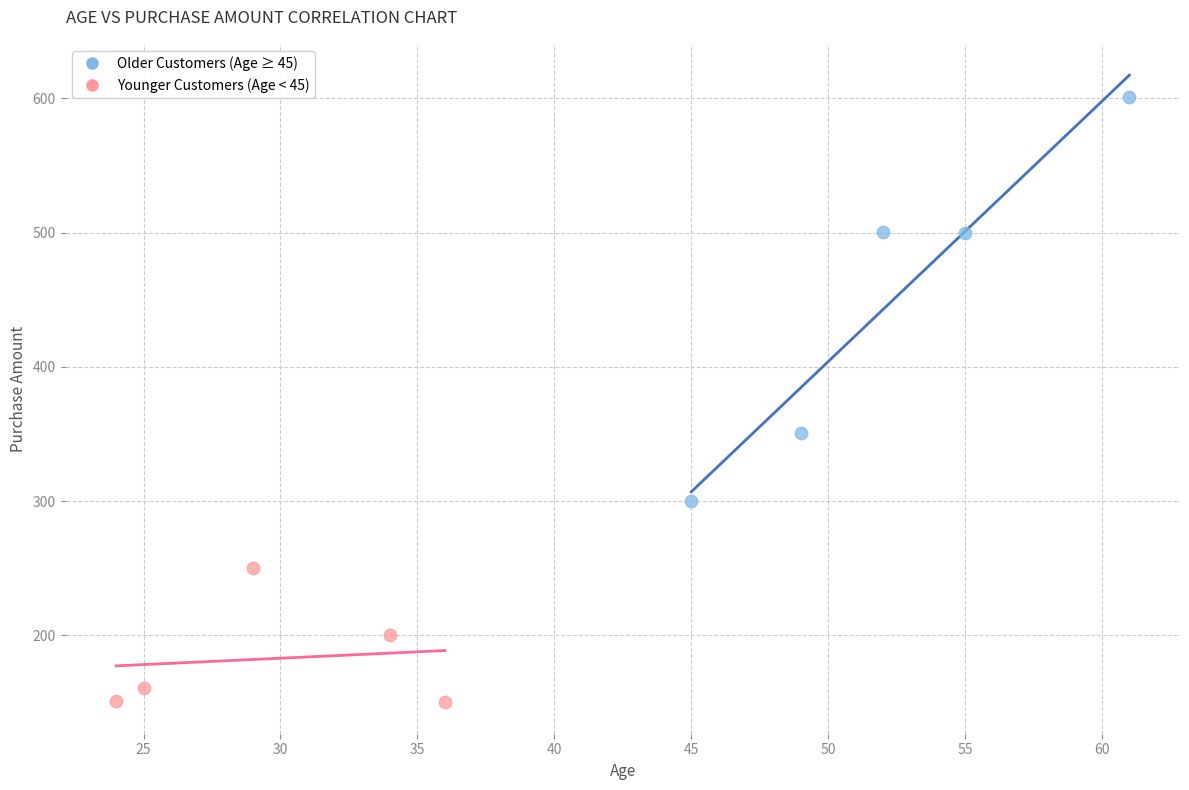

Which series reaches the minimum Y coordinate?

Younger Customers (Age < 45)